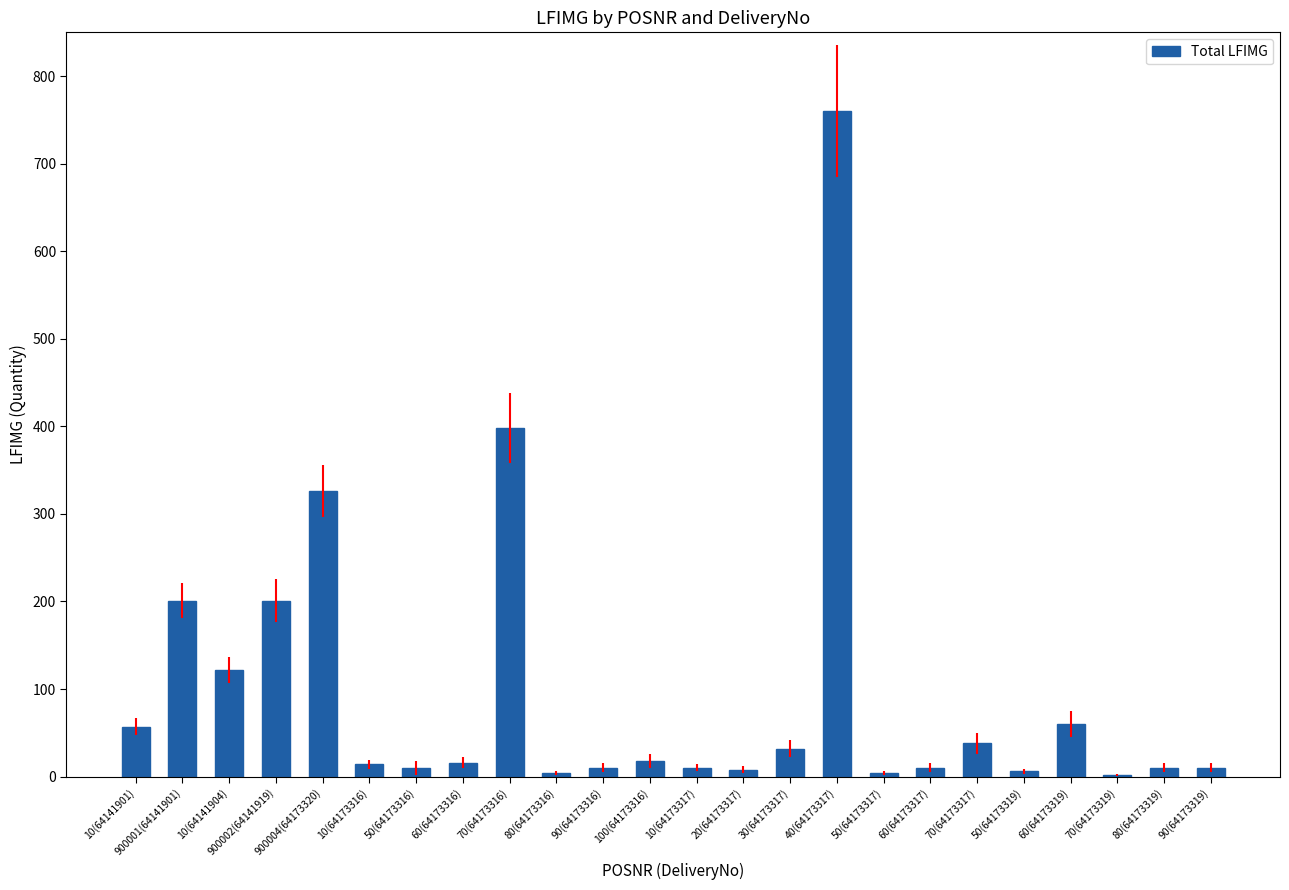

Is it true that the value at 70(64173316) is 533?

False